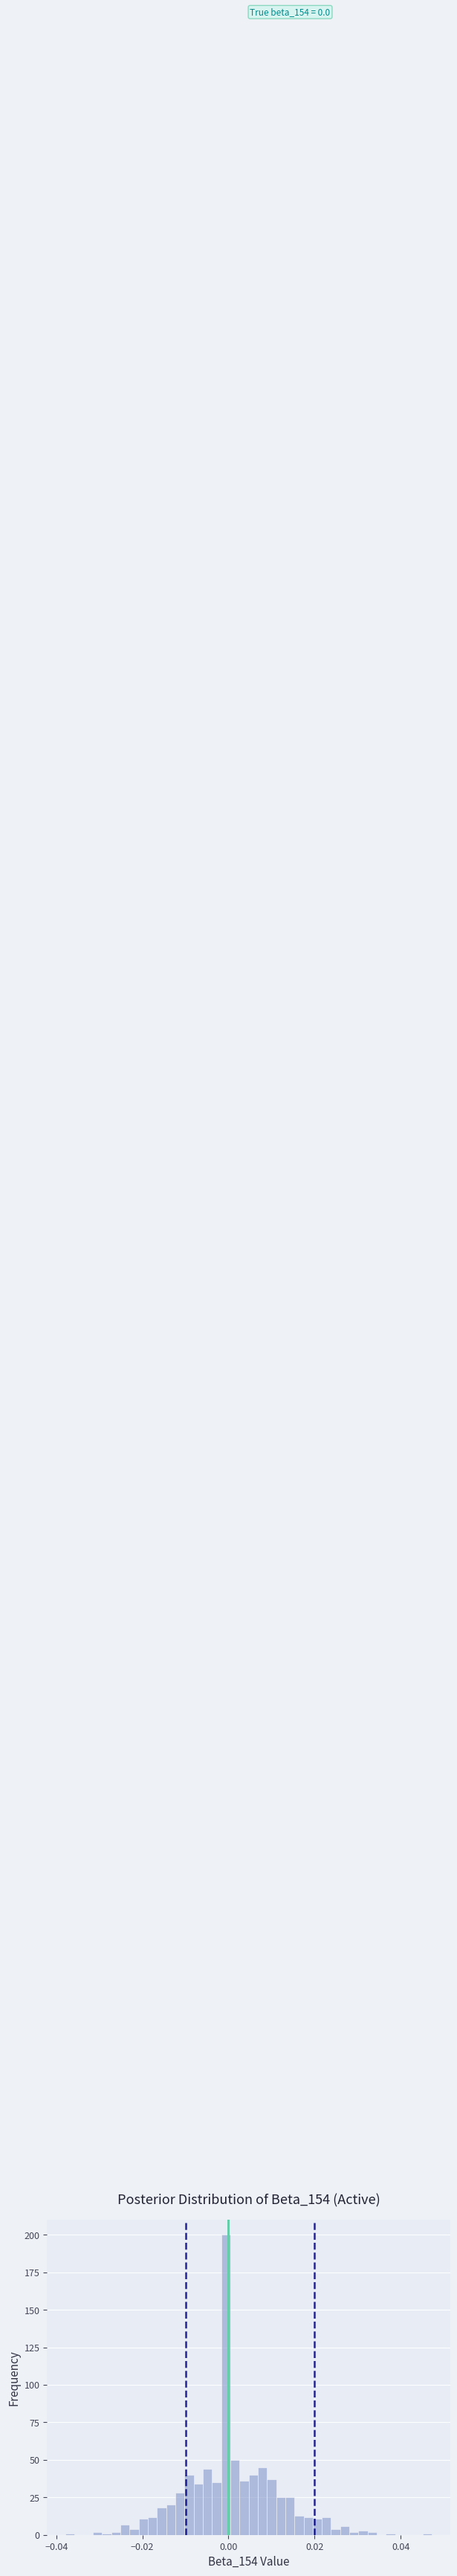

Around what value on the x-axis is the tallest bar? Give the approximate position of its centre, as read against the axis.

0.000